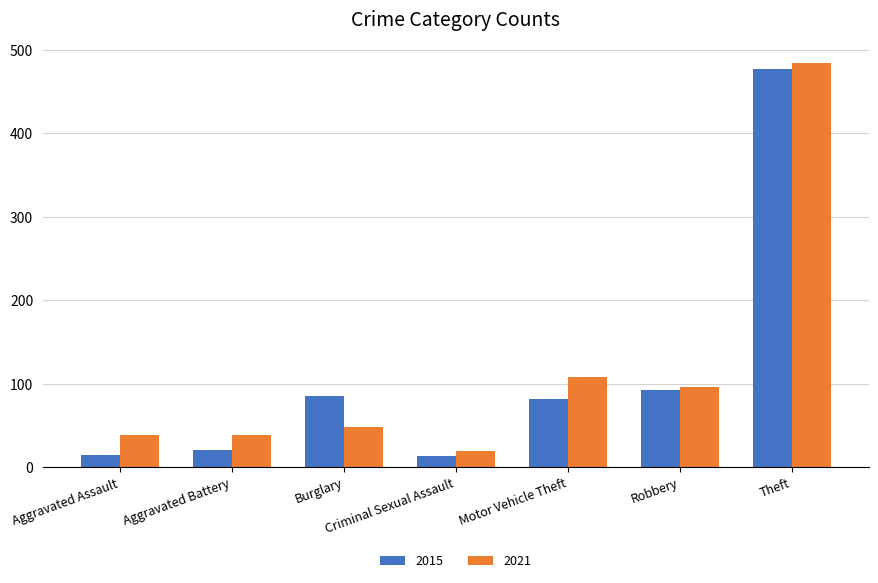

What is the difference between the highest and lowest values at Aggravated Assault?

24